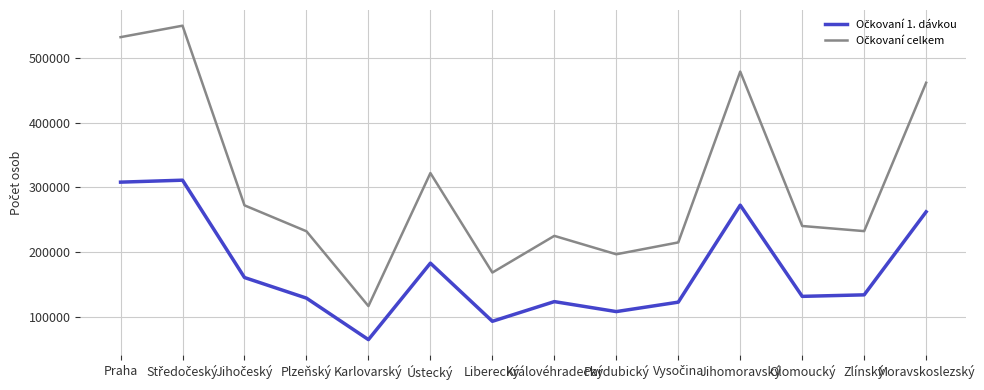

What is the spread (max minus min) of values at Jihomoravský?

206175